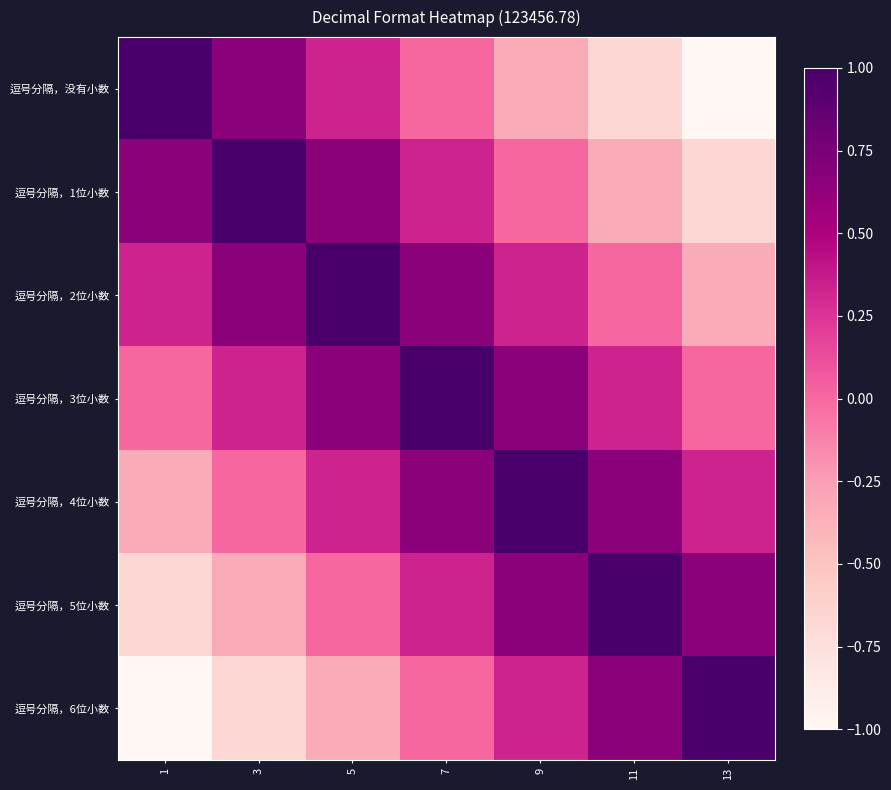

Between 1 and 5, which is larger?

1